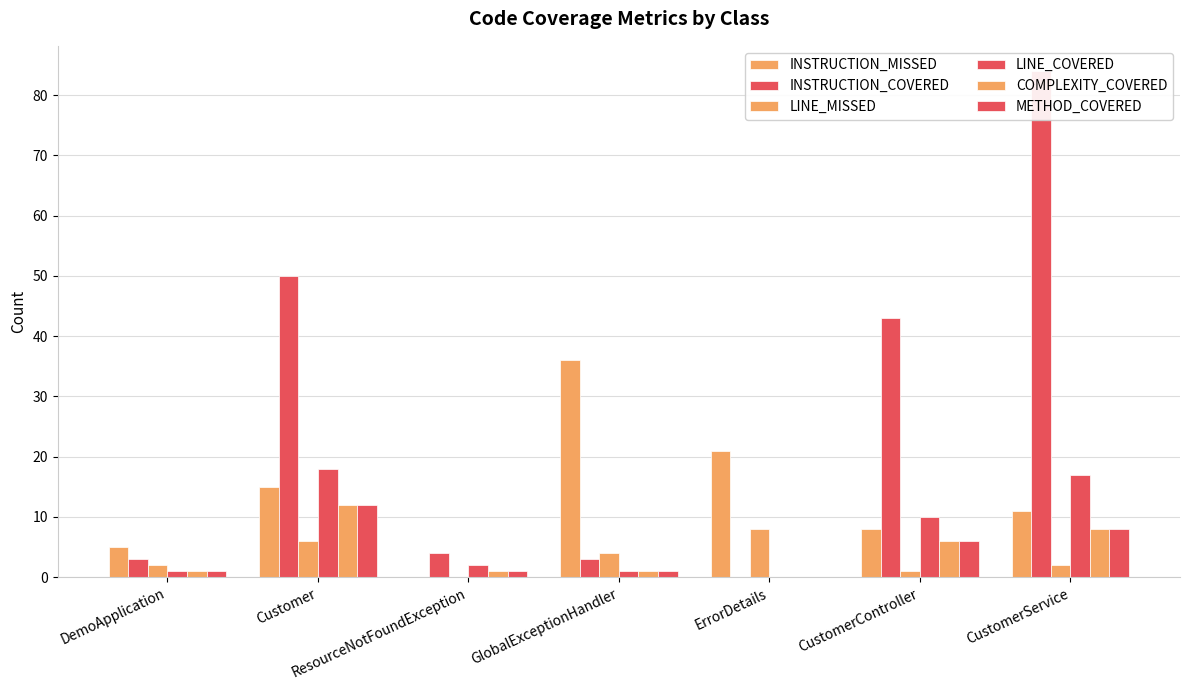

Reading left to right, transcribe all the data shown in this chart.

INSTRUCTION_MISSED: DemoApplication=5	Customer=15	ResourceNotFoundException=0	GlobalExceptionHandler=36	ErrorDetails=21	CustomerController=8	CustomerService=11
INSTRUCTION_COVERED: DemoApplication=3	Customer=50	ResourceNotFoundException=4	GlobalExceptionHandler=3	ErrorDetails=0	CustomerController=43	CustomerService=84
LINE_MISSED: DemoApplication=2	Customer=6	ResourceNotFoundException=0	GlobalExceptionHandler=4	ErrorDetails=8	CustomerController=1	CustomerService=2
LINE_COVERED: DemoApplication=1	Customer=18	ResourceNotFoundException=2	GlobalExceptionHandler=1	ErrorDetails=0	CustomerController=10	CustomerService=17
COMPLEXITY_COVERED: DemoApplication=1	Customer=12	ResourceNotFoundException=1	GlobalExceptionHandler=1	ErrorDetails=0	CustomerController=6	CustomerService=8
METHOD_COVERED: DemoApplication=1	Customer=12	ResourceNotFoundException=1	GlobalExceptionHandler=1	ErrorDetails=0	CustomerController=6	CustomerService=8